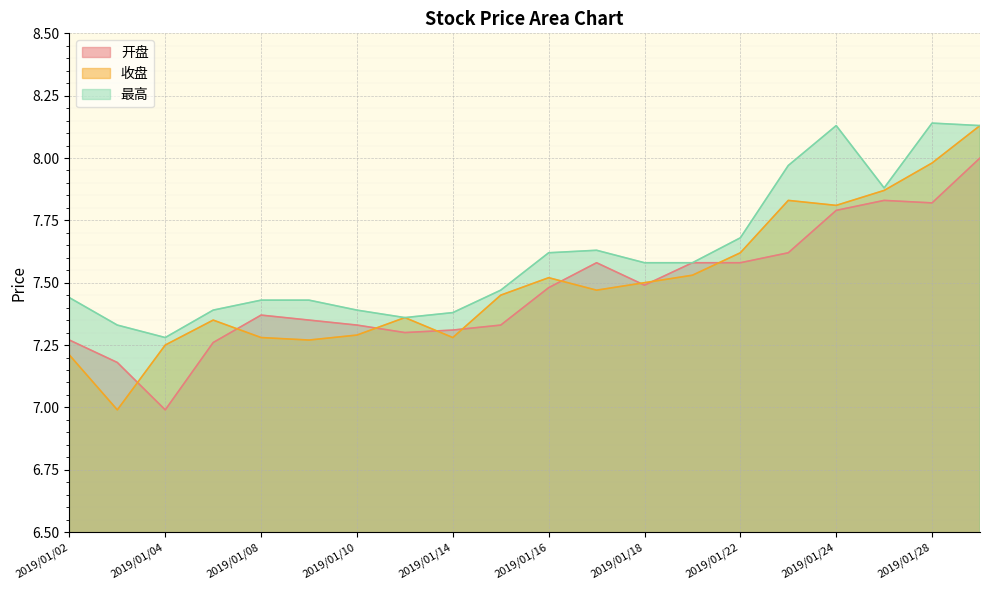

How many interior local valleys does the 开盘 series have?

4